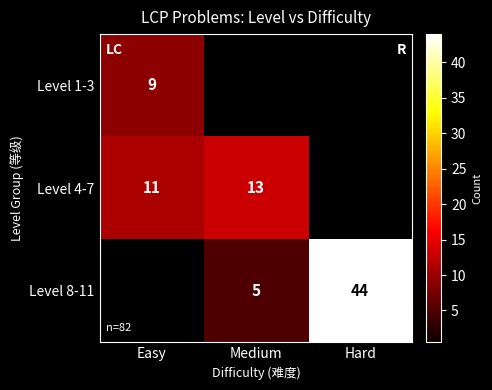

The Level 4-7 series shows 11 at Easy. True or false?

True